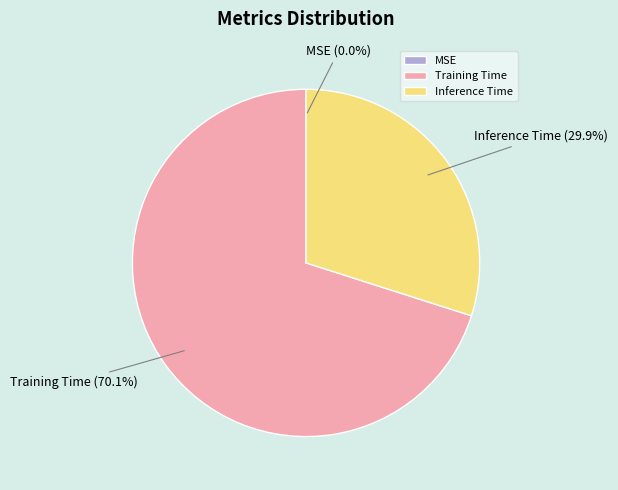

Do Inference Time (29.9%) and Training Time (70.1%) together represent more than half of the pie?

Yes